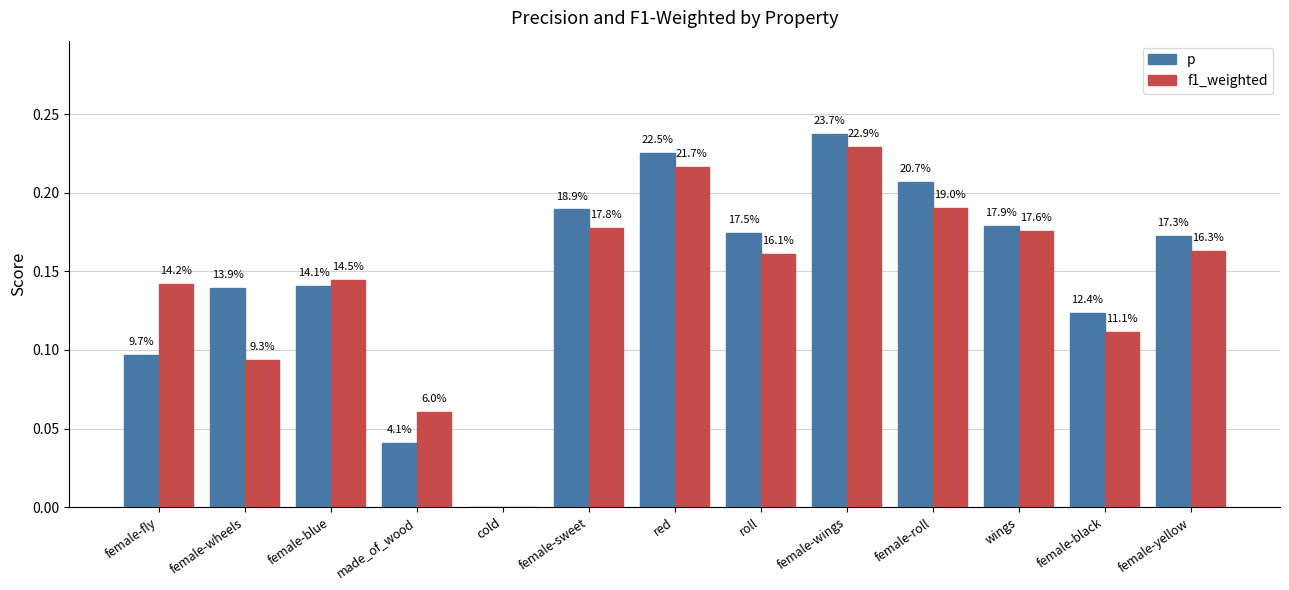

Does the chart contain stacked bars?

No